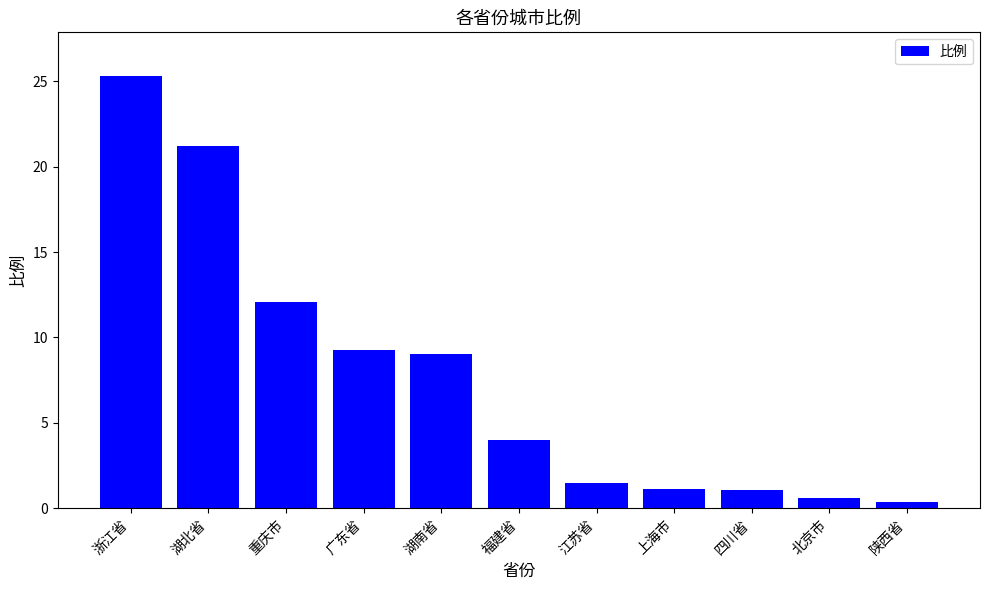

The value at 陕西省 is 0.4. True or false?

True